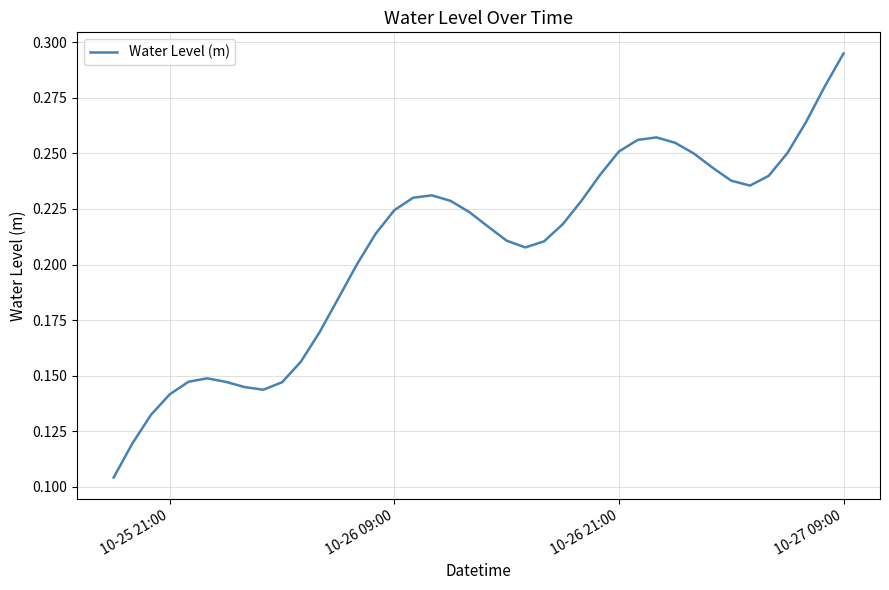

How many lines are shown in the chart?

1